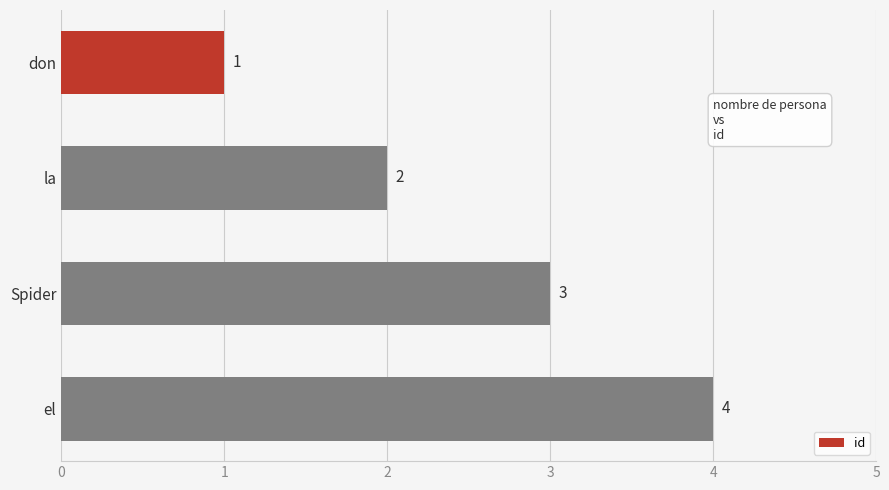

Does the chart contain stacked bars?

No